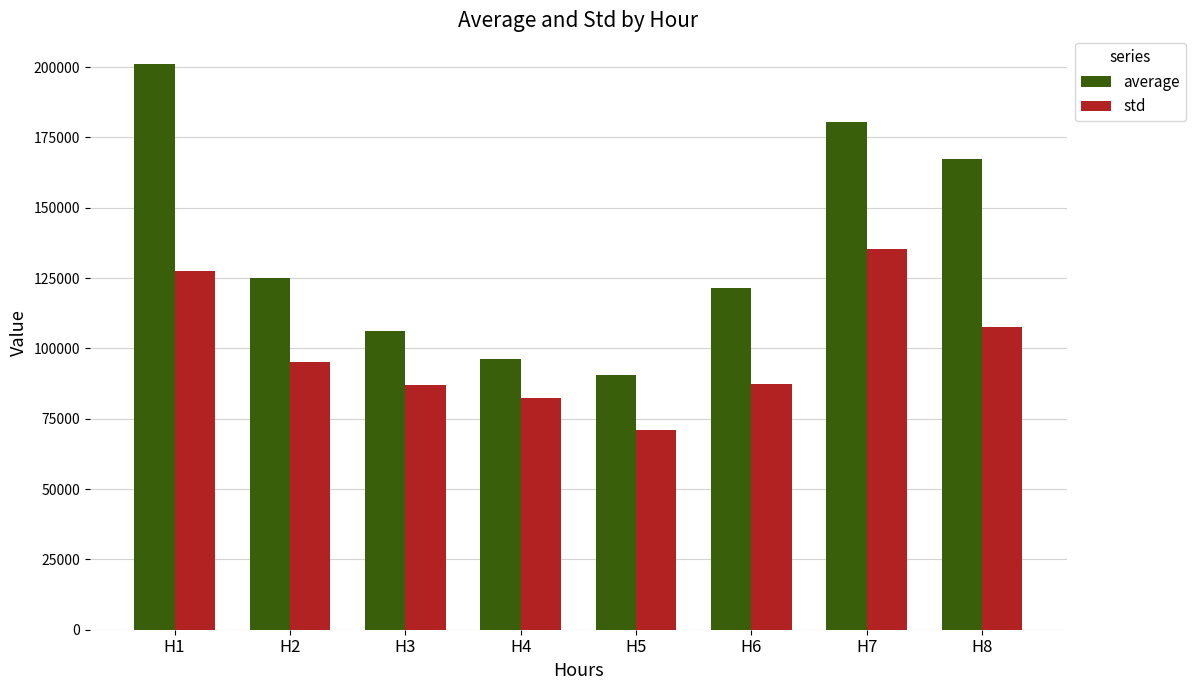

What is the spread (max minus min) of values at H1?

73774.9